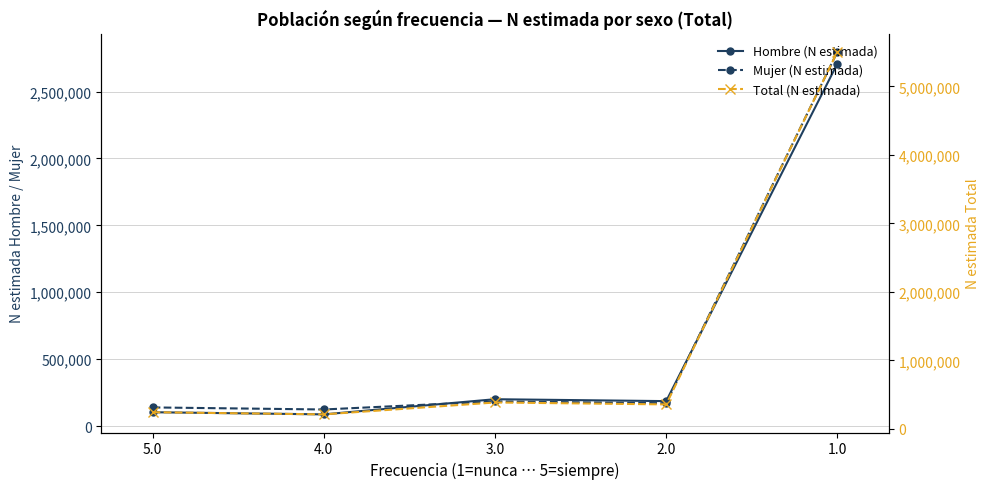

What position from the right is 4.0?

4